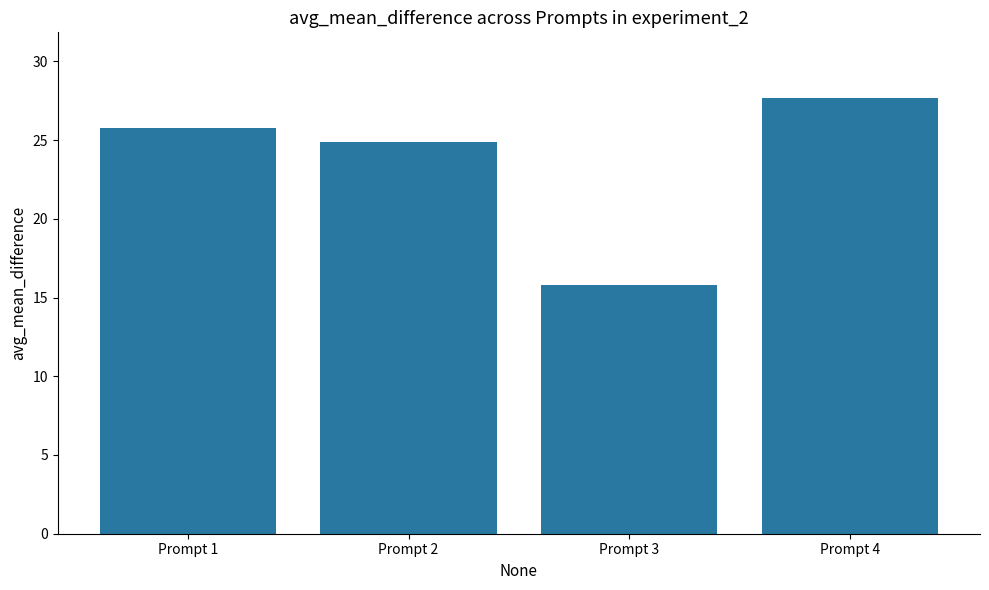

Reading left to right, what are all the values shown in this chart?

Prompt 1=25.8	Prompt 2=24.9	Prompt 3=15.8	Prompt 4=27.7